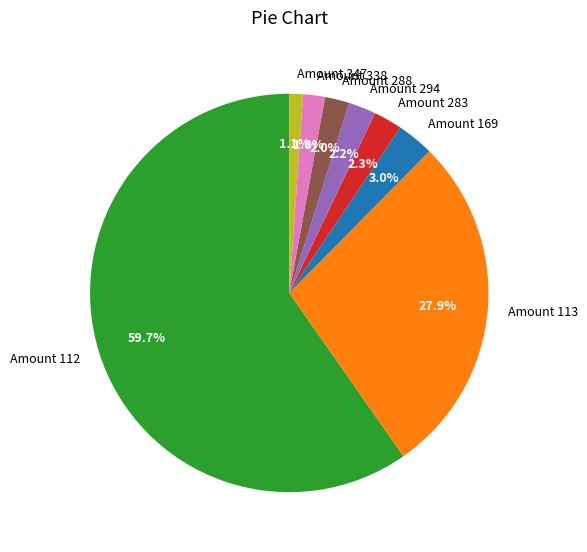

Which category has the smallest portion of the pie?

Amount 347